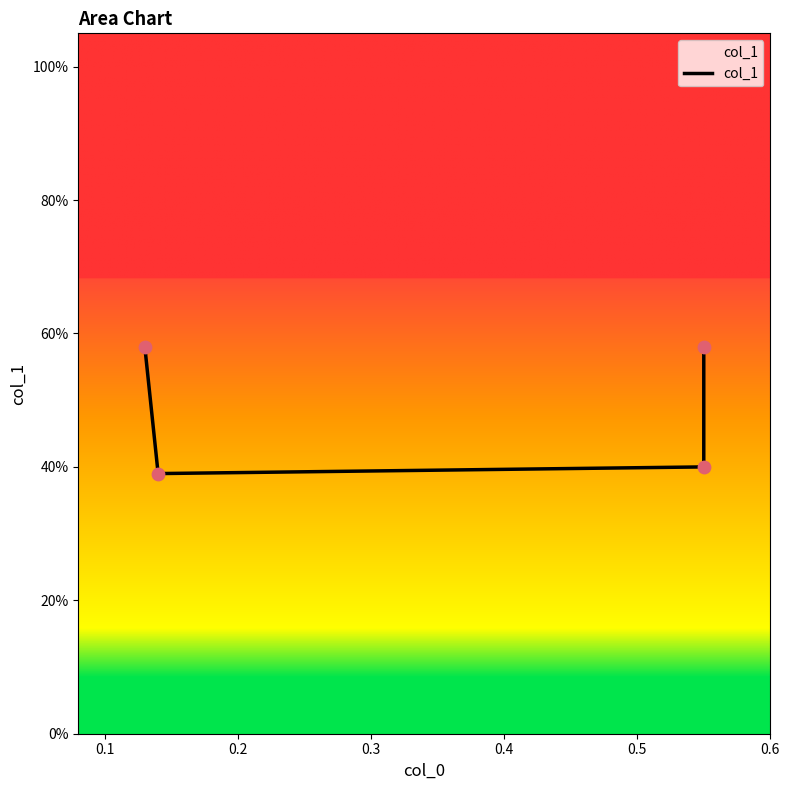

Between 0.1 and 0.2, which is larger?

0.2